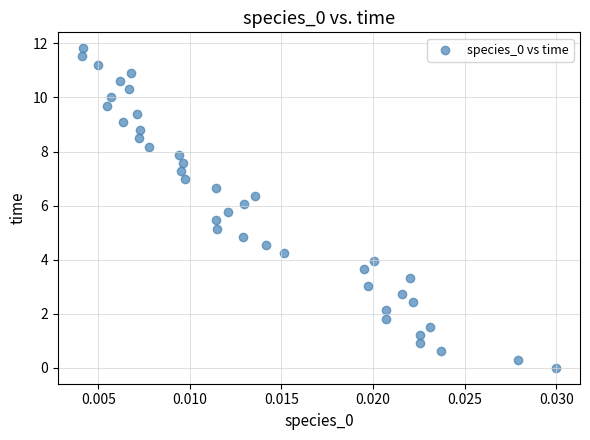

How many data points are displayed?

40